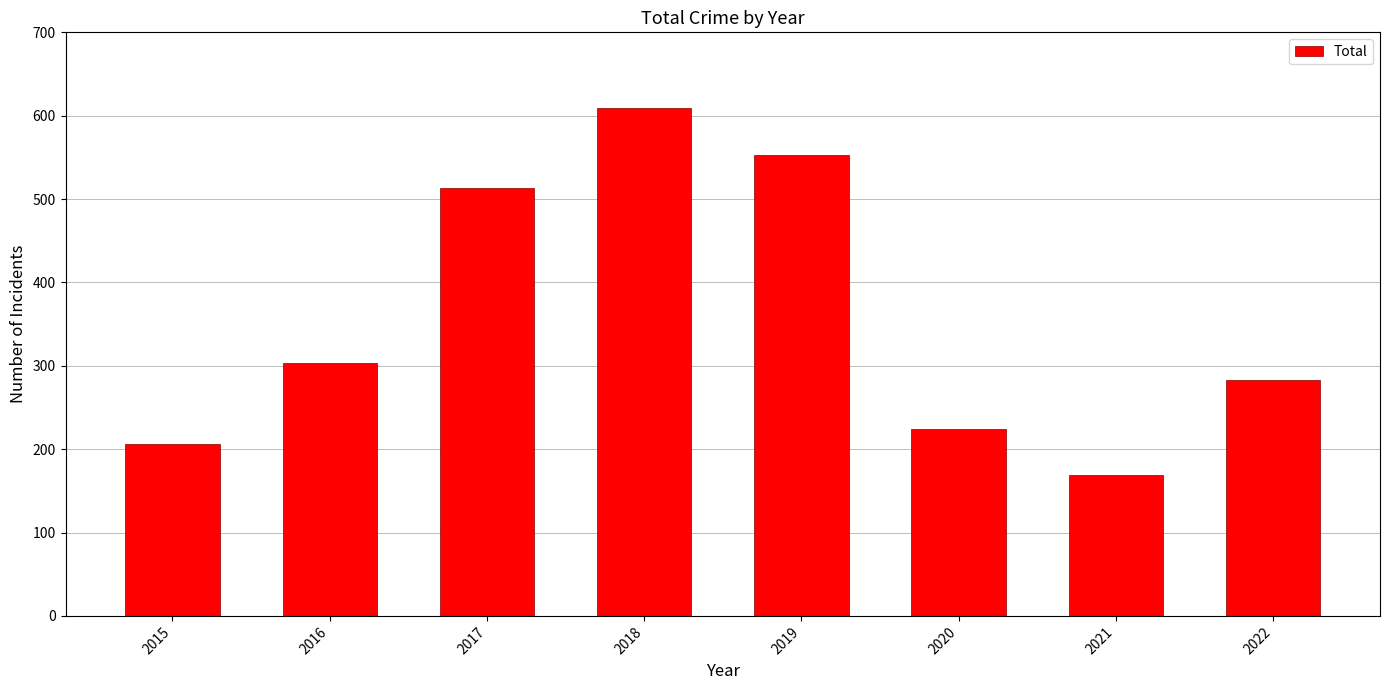

Is it true that the value at 2017 is 683?

False